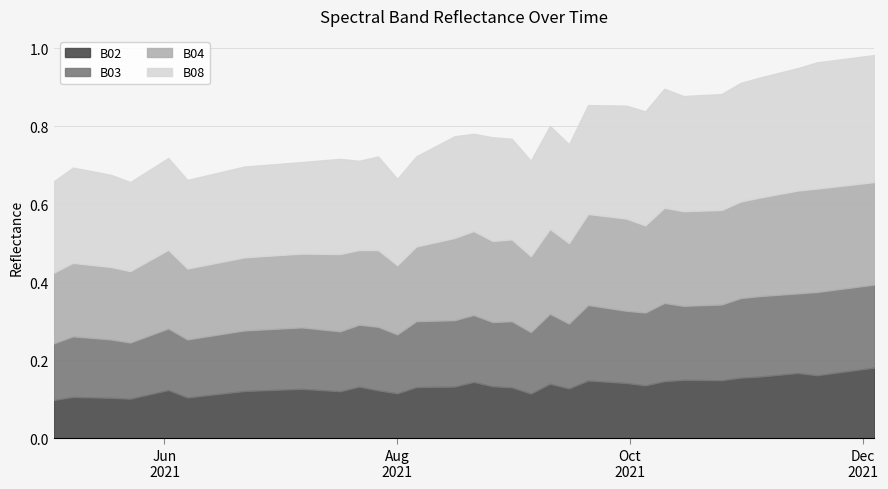

What are all the series names shown in the legend?

B02, B03, B04, B08